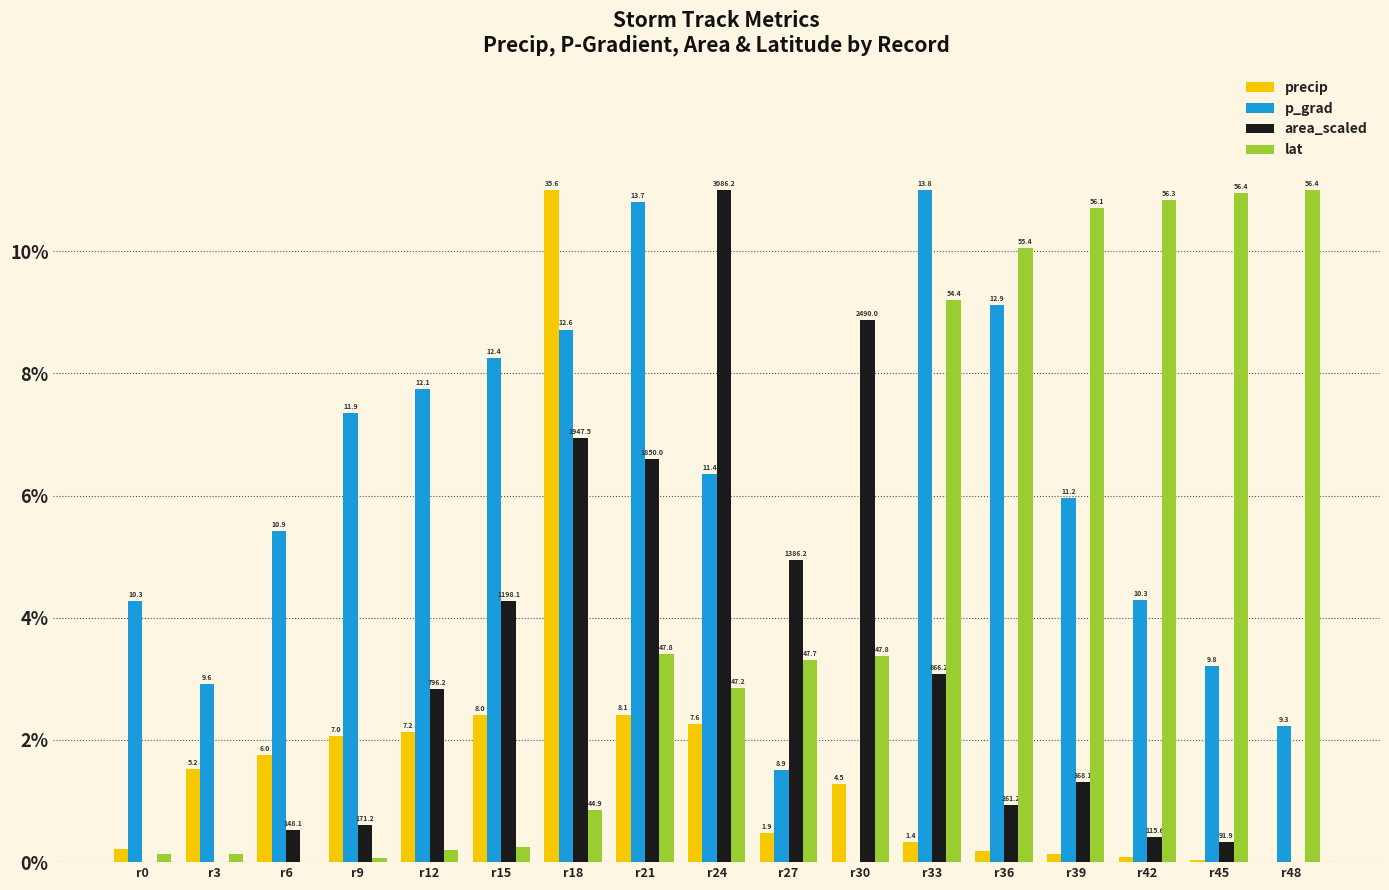

The lat series shows 1.5 at r18. True or false?

False